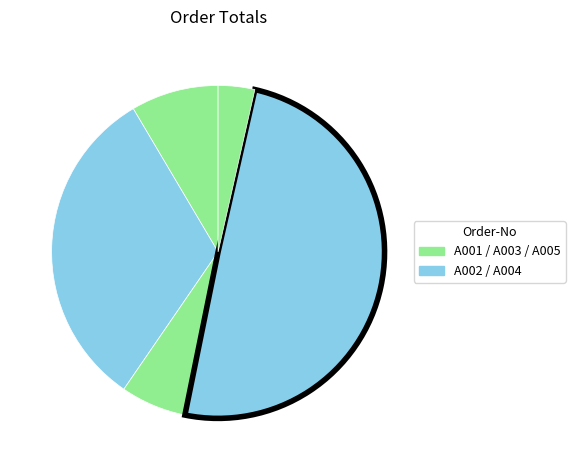

Is there a majority slice in this chart?

No